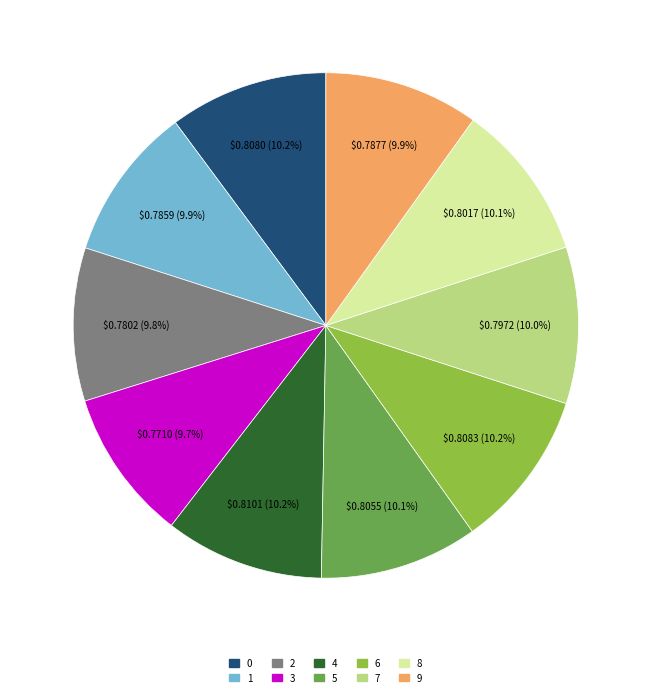

Is there any slice that represents more than half of the pie?

No